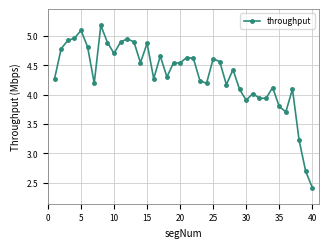

True or false: there are more than 0 points higher than both neighbors.

True